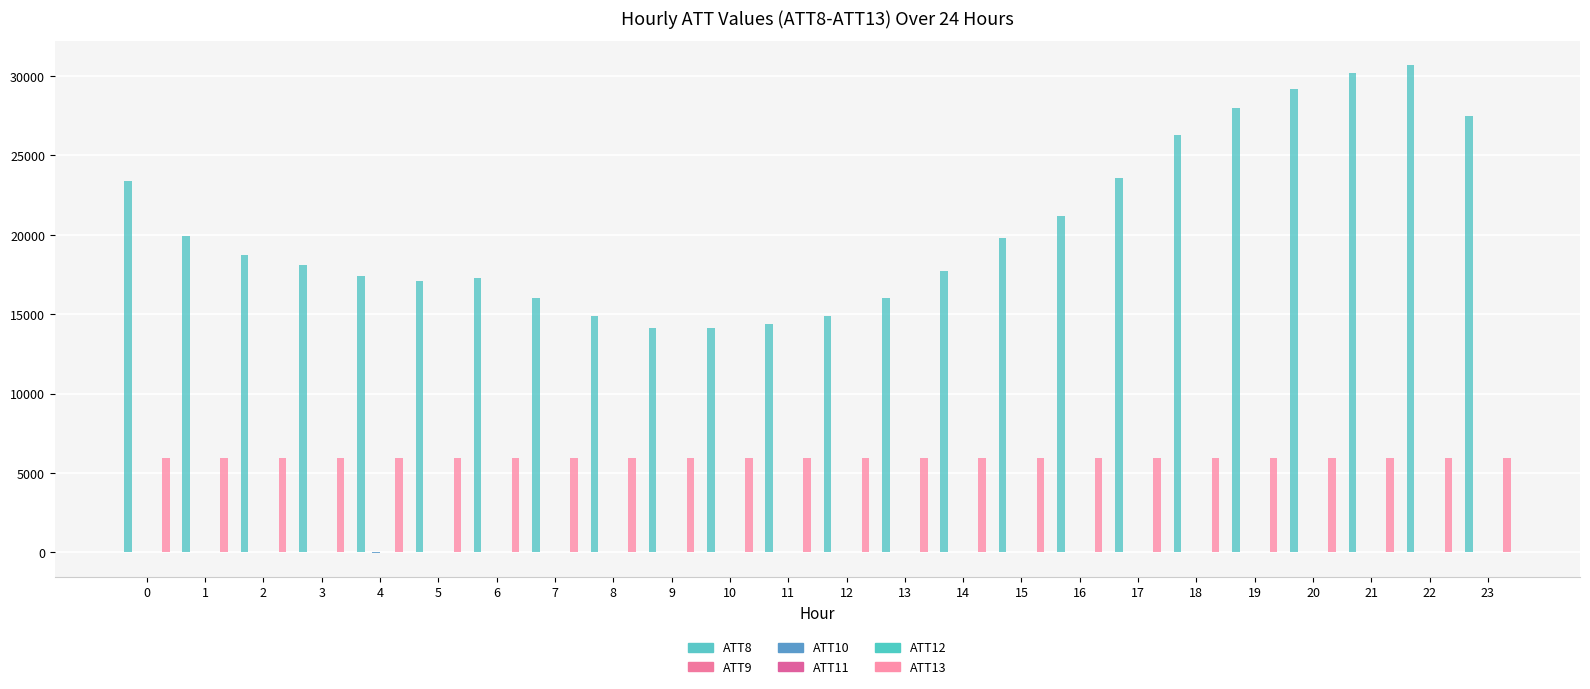

At which category is the sum across all series the highest?

22